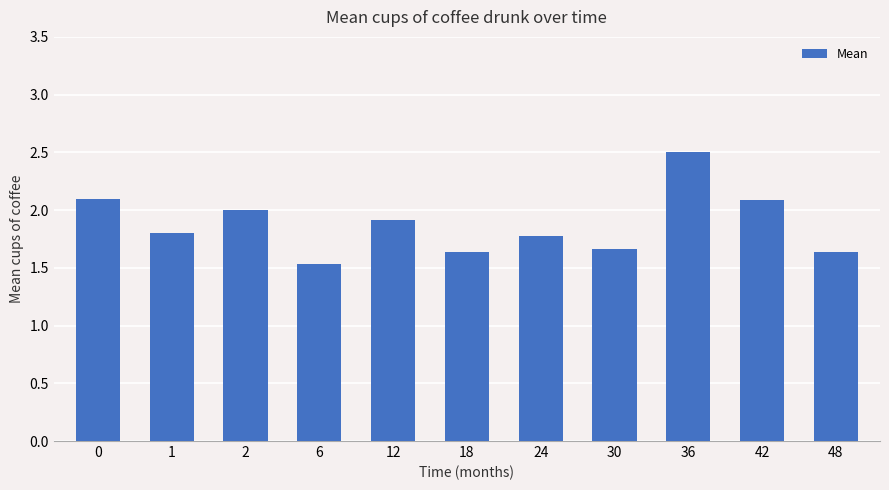

What is the sum of all values?

20.7